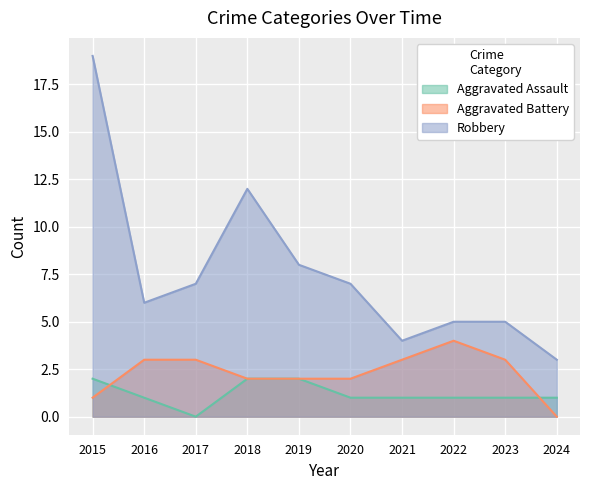

What are all the series names shown in the legend?

Aggravated Assault, Aggravated Battery, Robbery